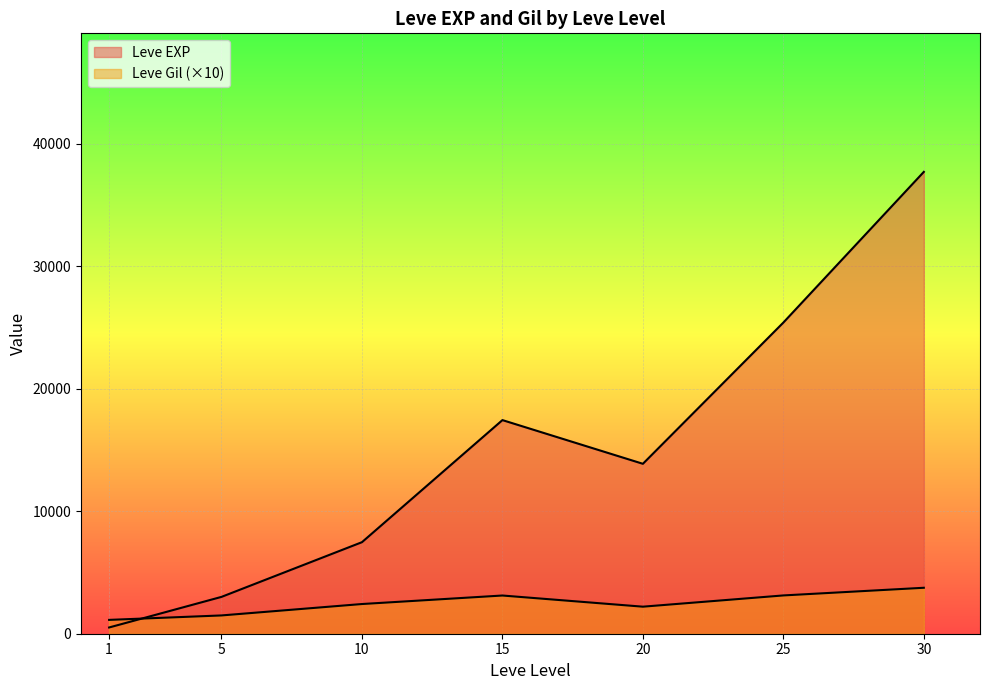

Between 20 and 5, which is larger?

20